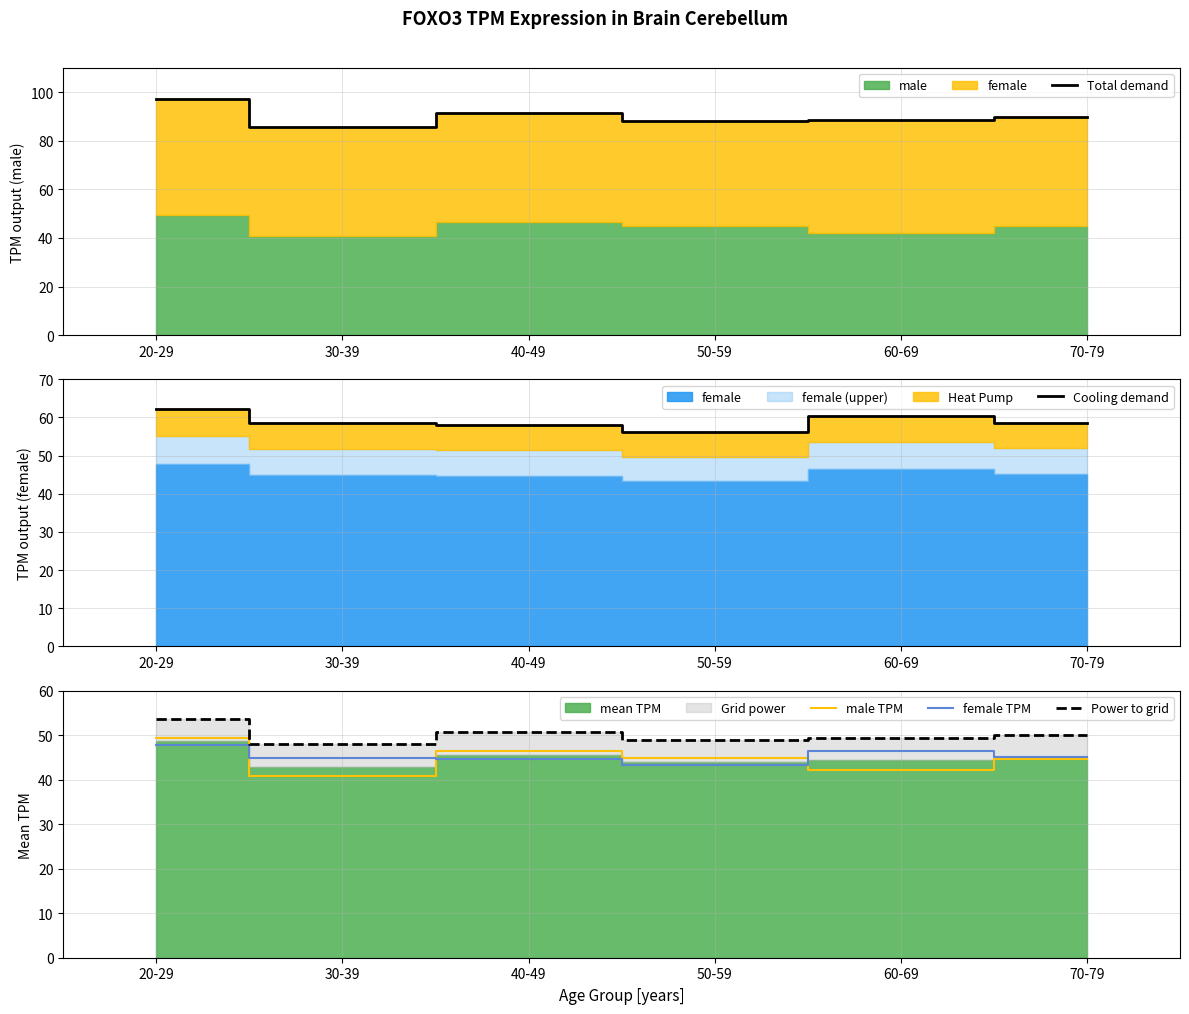

What is the sum of all male TPM values?

268.4